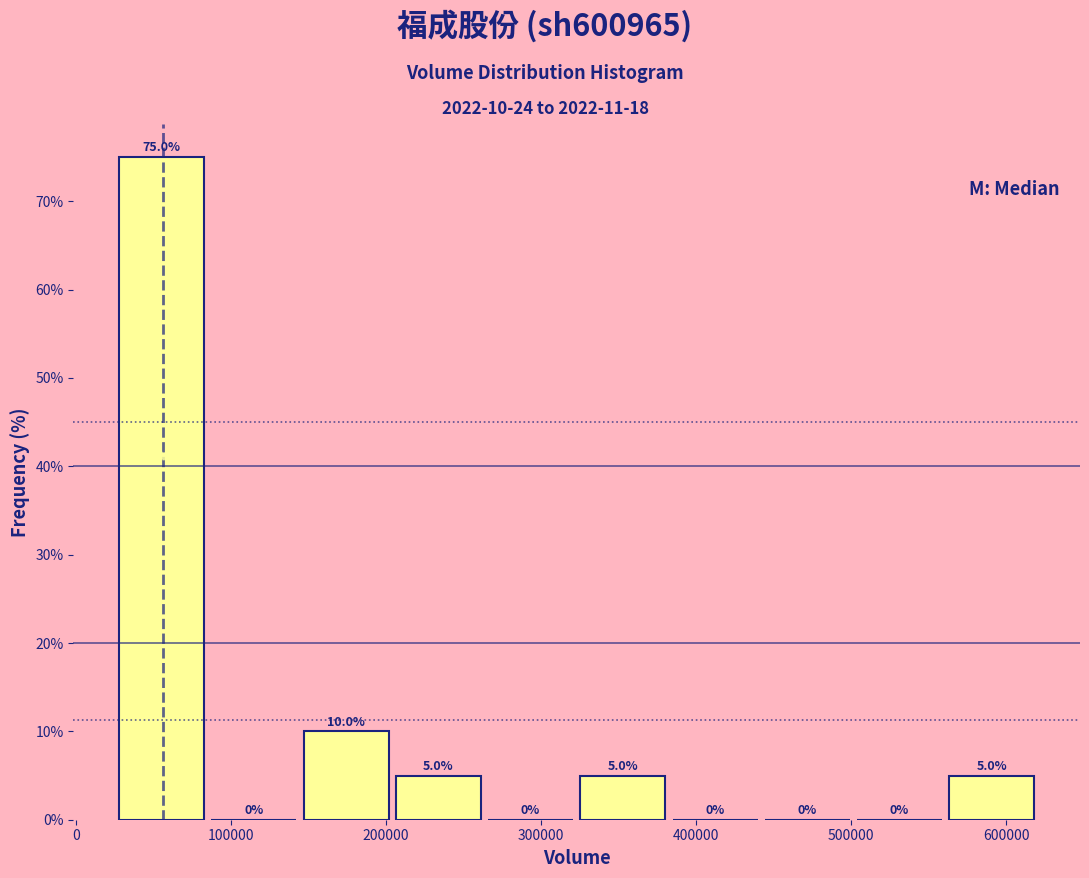

Over which range of the x-axis is the bar tallest?

30000 to 90000